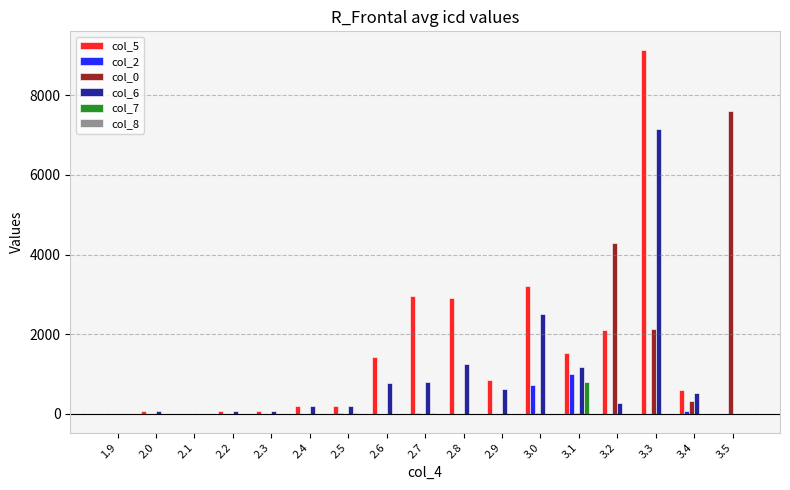

The value of col_0 at 3.5 is 1573. True or false?

False